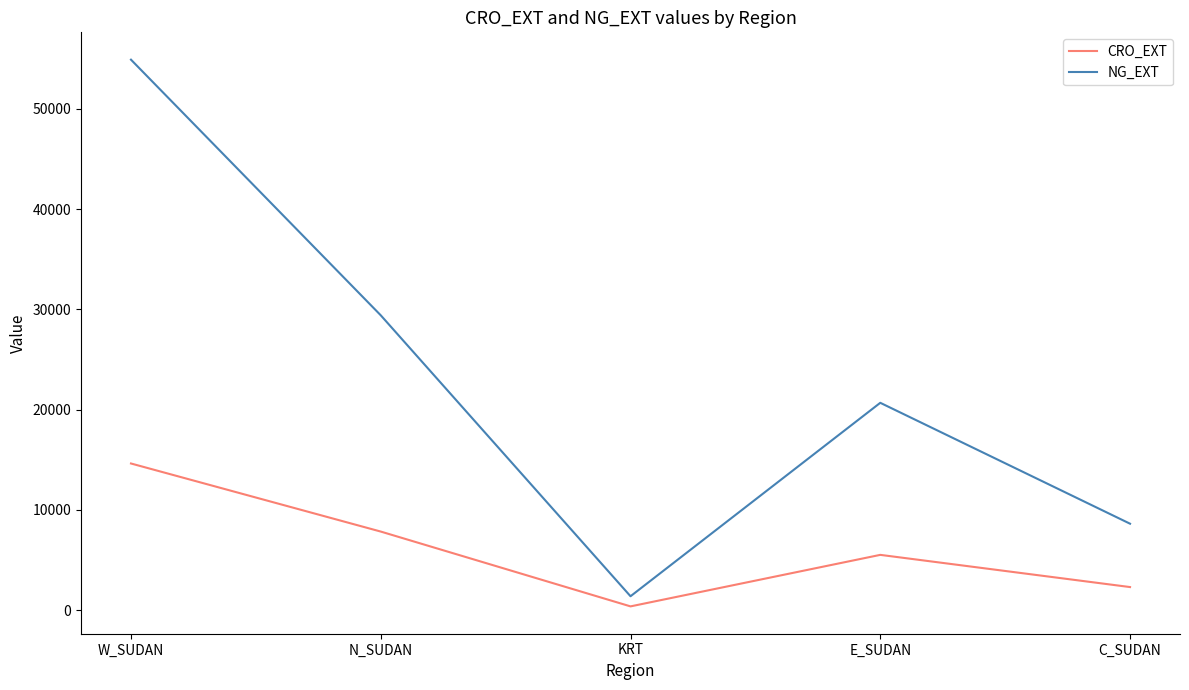

What are all the series names shown in the legend?

CRO_EXT, NG_EXT